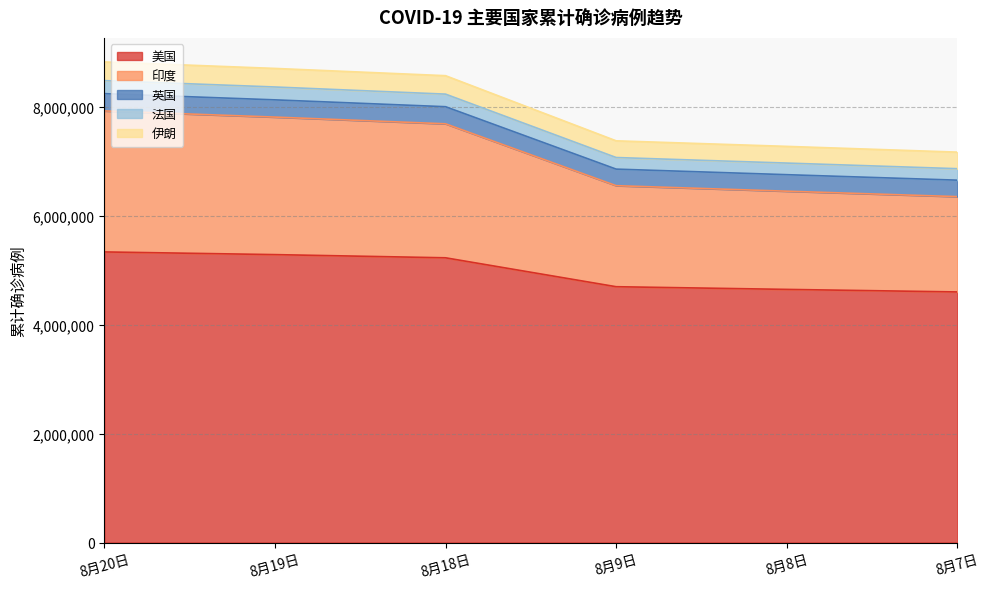

What is the minimum value for 美国?

4602922